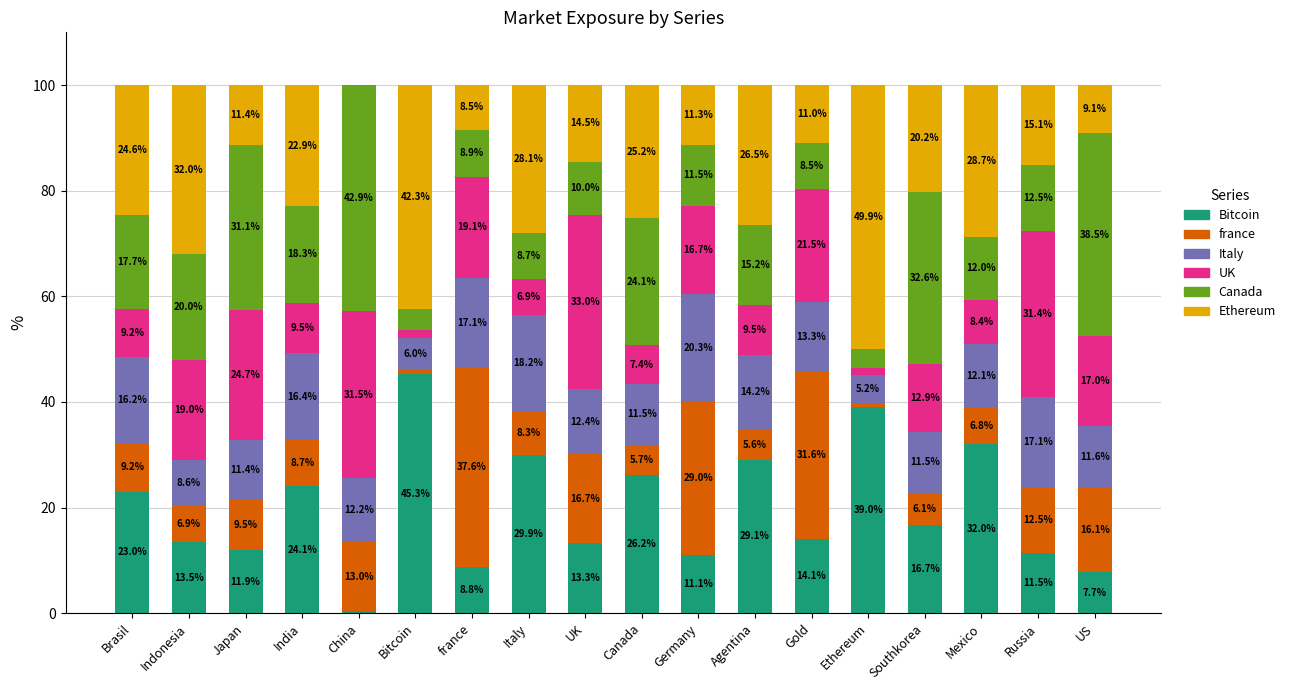

The Bitcoin series shows 16.0 at Japan. True or false?

False